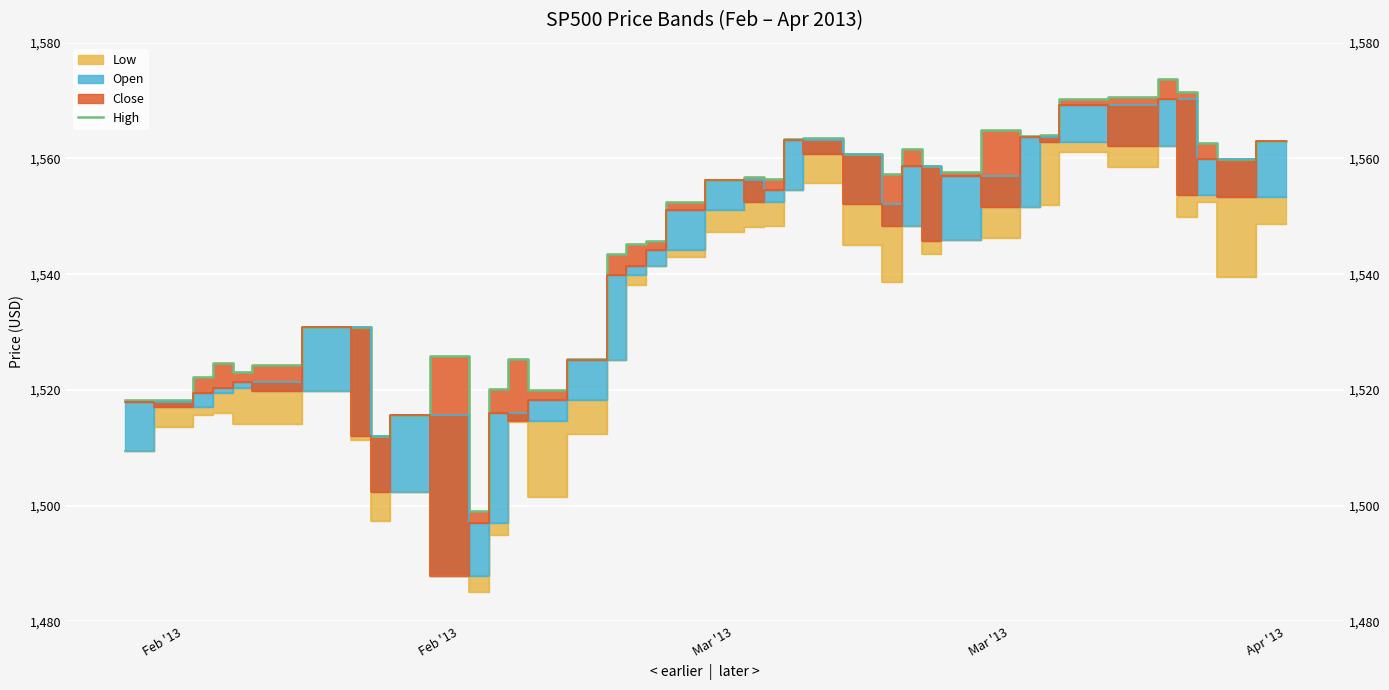

How many values are below 1556?

20